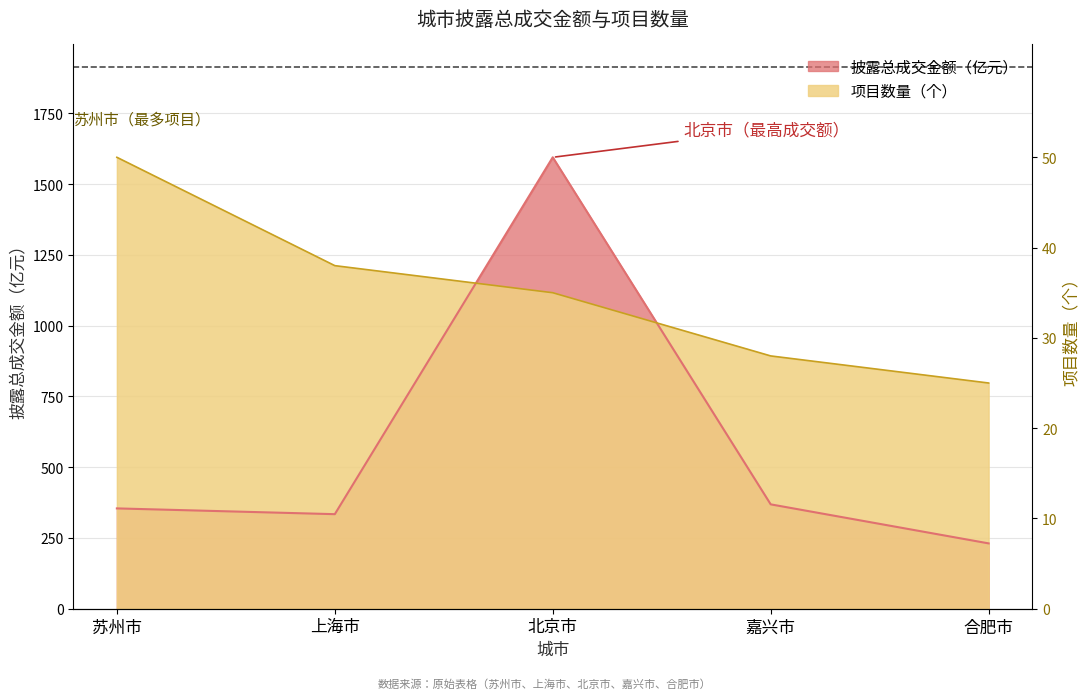

How many lines are shown in the chart?

2